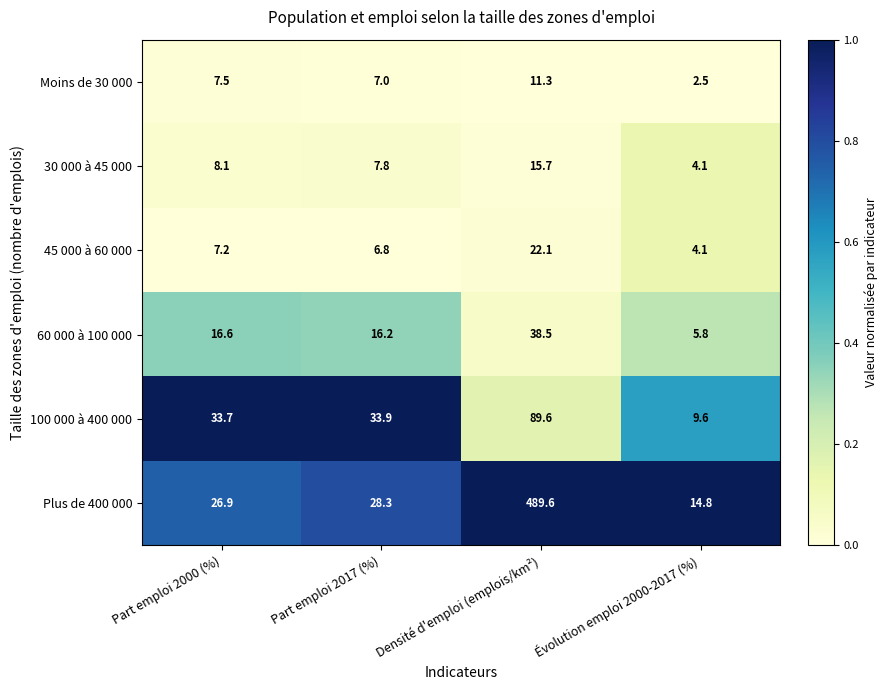

What is the difference between the highest and lowest values at Part emploi 2000 (%)?

26.5